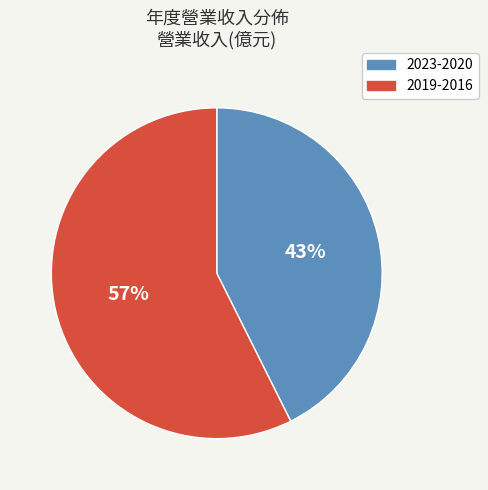

To the nearest percent, what is the average slice percentage?

50%